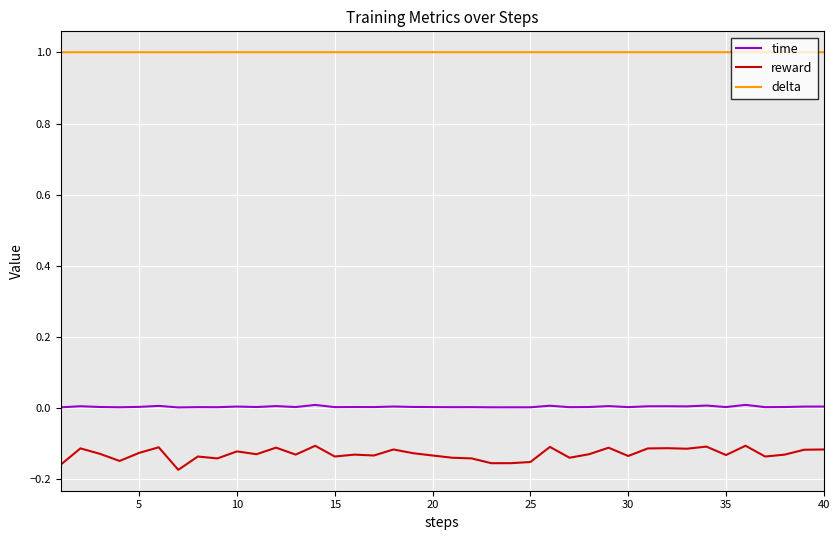

Which series has the largest range (max minus min)?

reward